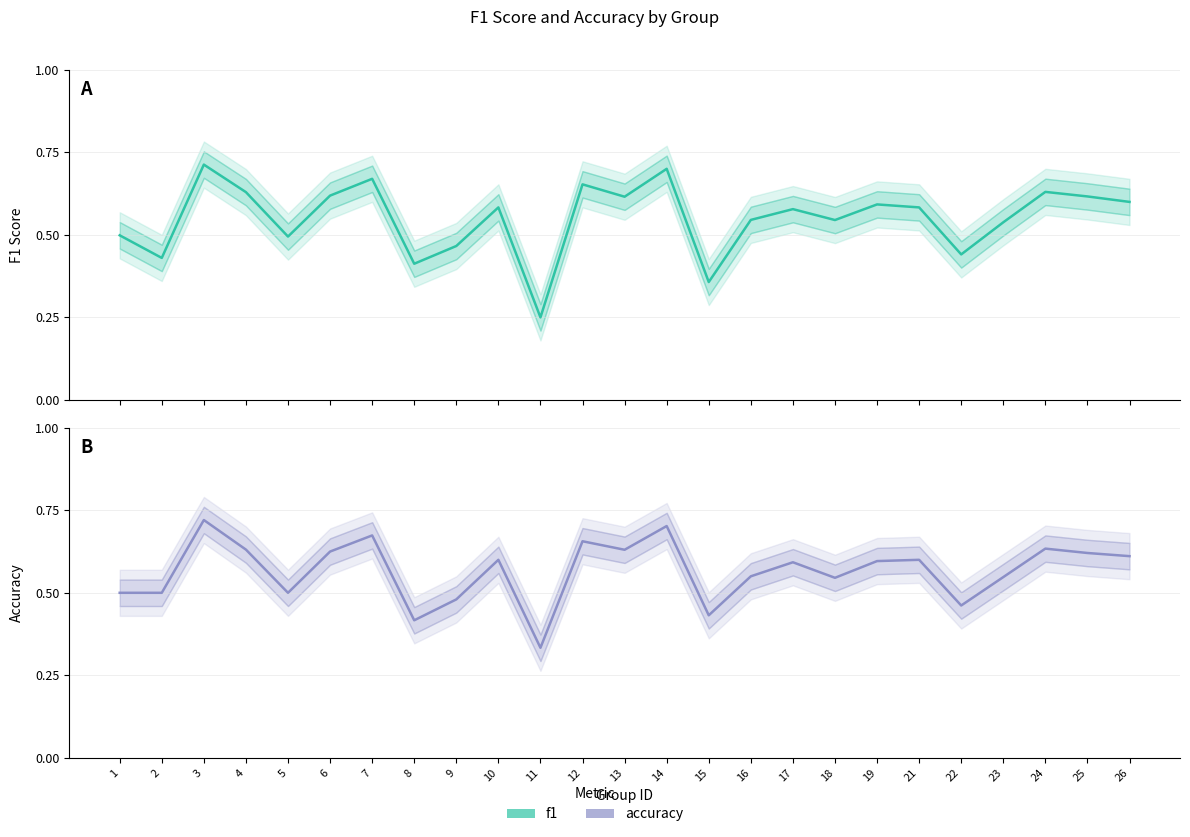

Reading right to left, extract all data points from this chart.

f1: 0.6	0.6	0.6	0.5	0.4	0.6	0.6	0.5	0.6	0.5	0.4	0.7	0.6	0.7	0.2	0.6	0.5	0.4	0.7	0.6	0.5	0.6	0.7	0.4	0.5
accuracy: 0.6	0.6	0.6	0.5	0.5	0.6	0.6	0.5	0.6	0.6	0.4	0.7	0.6	0.7	0.3	0.6	0.5	0.4	0.7	0.6	0.5	0.6	0.7	0.5	0.5